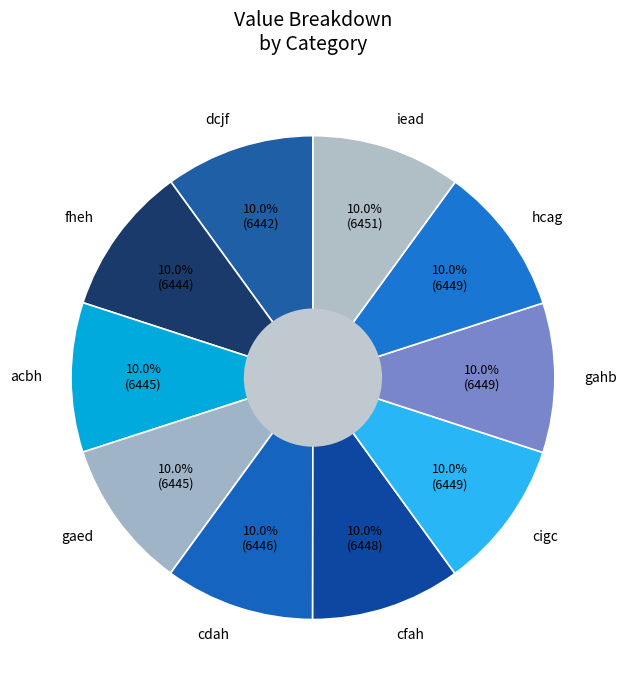

Does gahb represent more than half of the total?

No